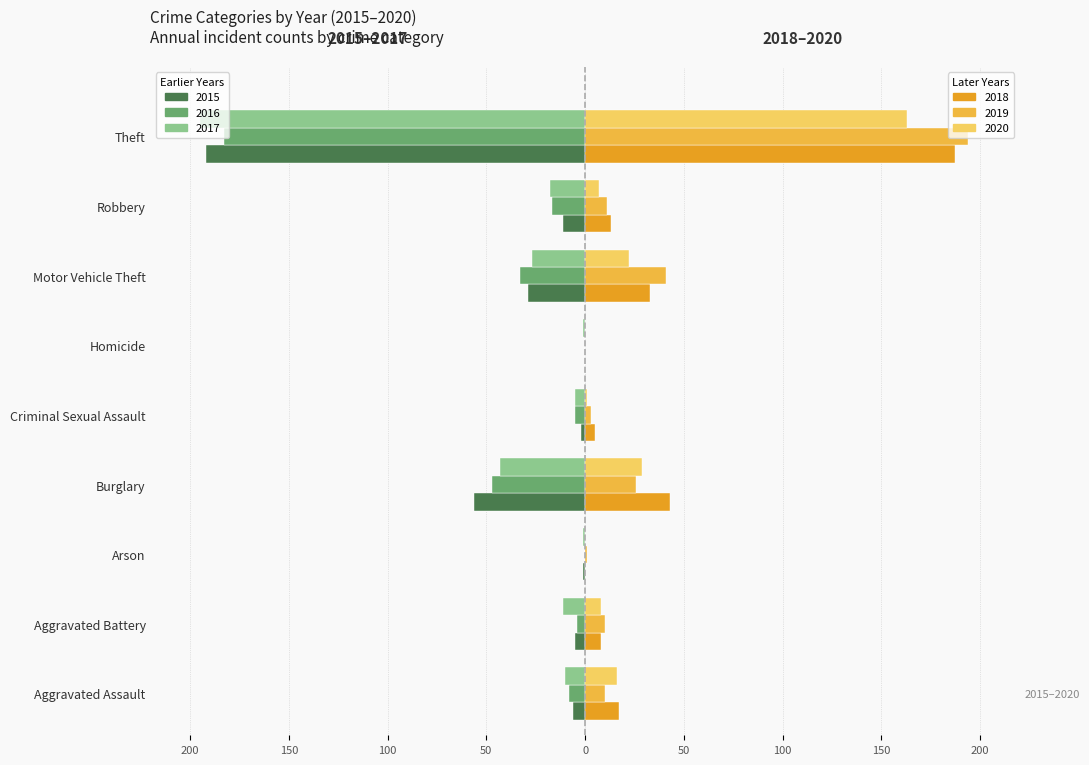

Is it true that 2020 equals 163 at Theft?

True